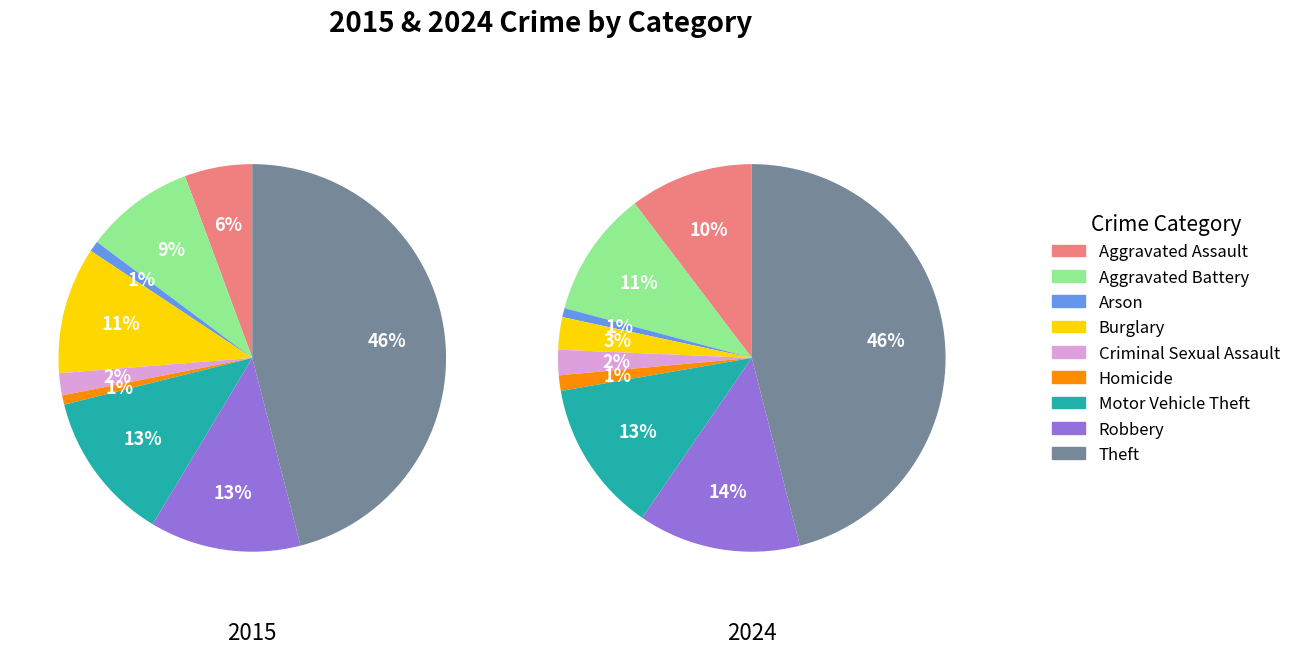

To the nearest percent, what percentage of the pie is 4?

2%